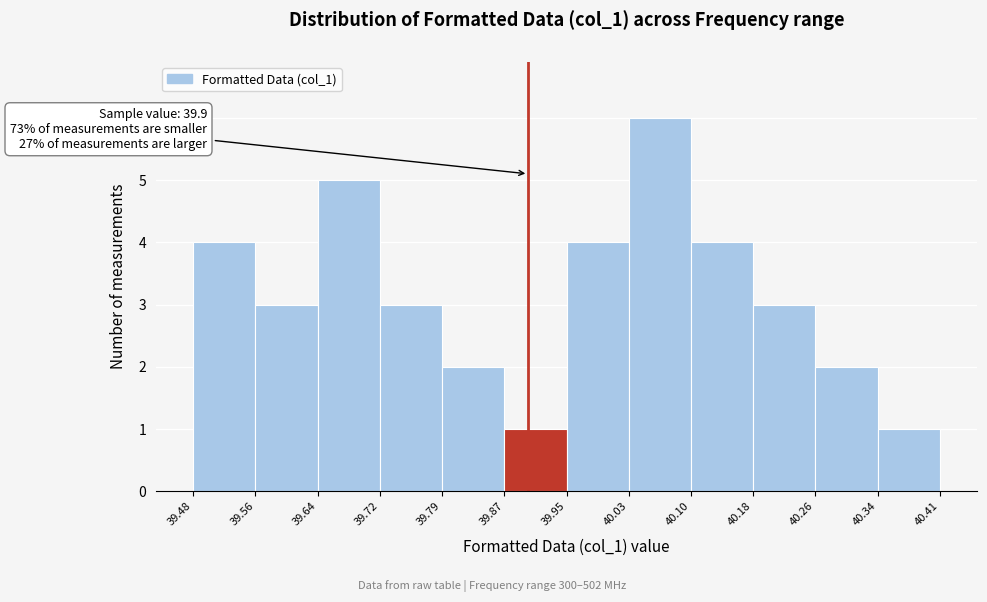

Which range on the x-axis has the tallest bar?

40.03 to 40.10